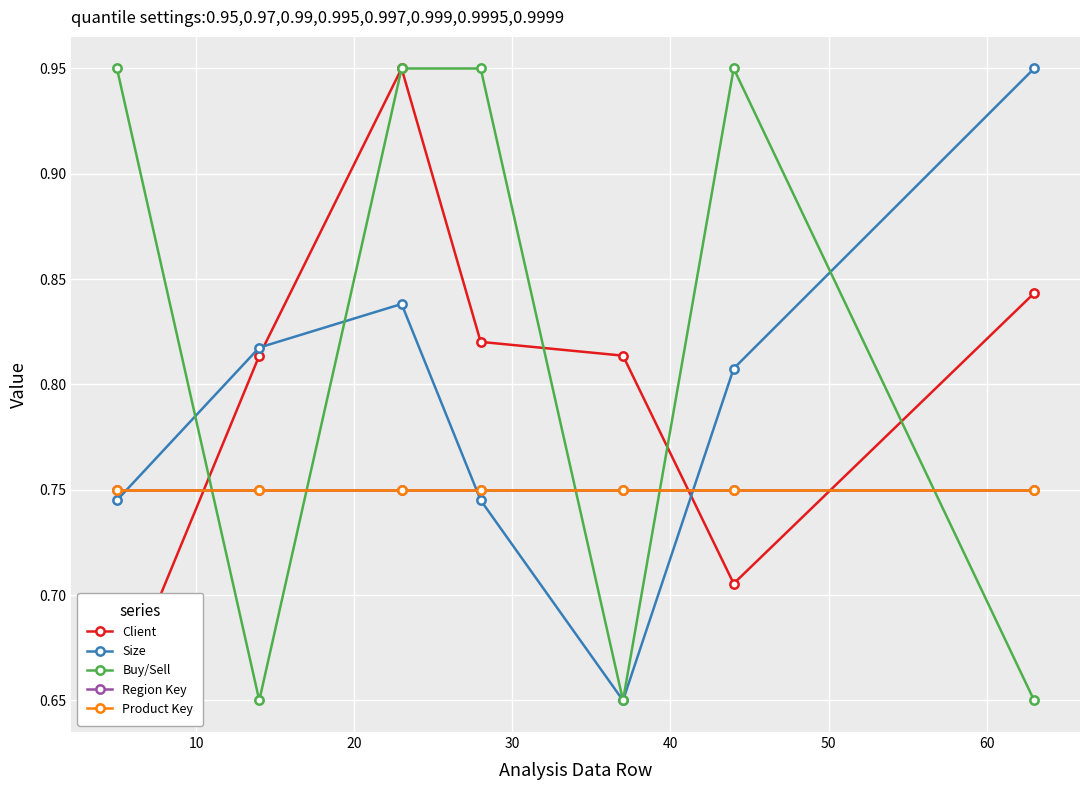

Reading left to right, extract all data points from this chart.

Client: 0.7	0.8	0.9	0.8	0.8	0.7	0.8
Size: 0.7	0.8	0.8	0.7	0.7	0.8	0.9
Buy/Sell: 0.9	0.7	0.9	0.9	0.7	0.9	0.7
Region Key: 0.8	0.8	0.8	0.8	0.8	0.8	0.8
Product Key: 0.8	0.8	0.8	0.8	0.8	0.8	0.8